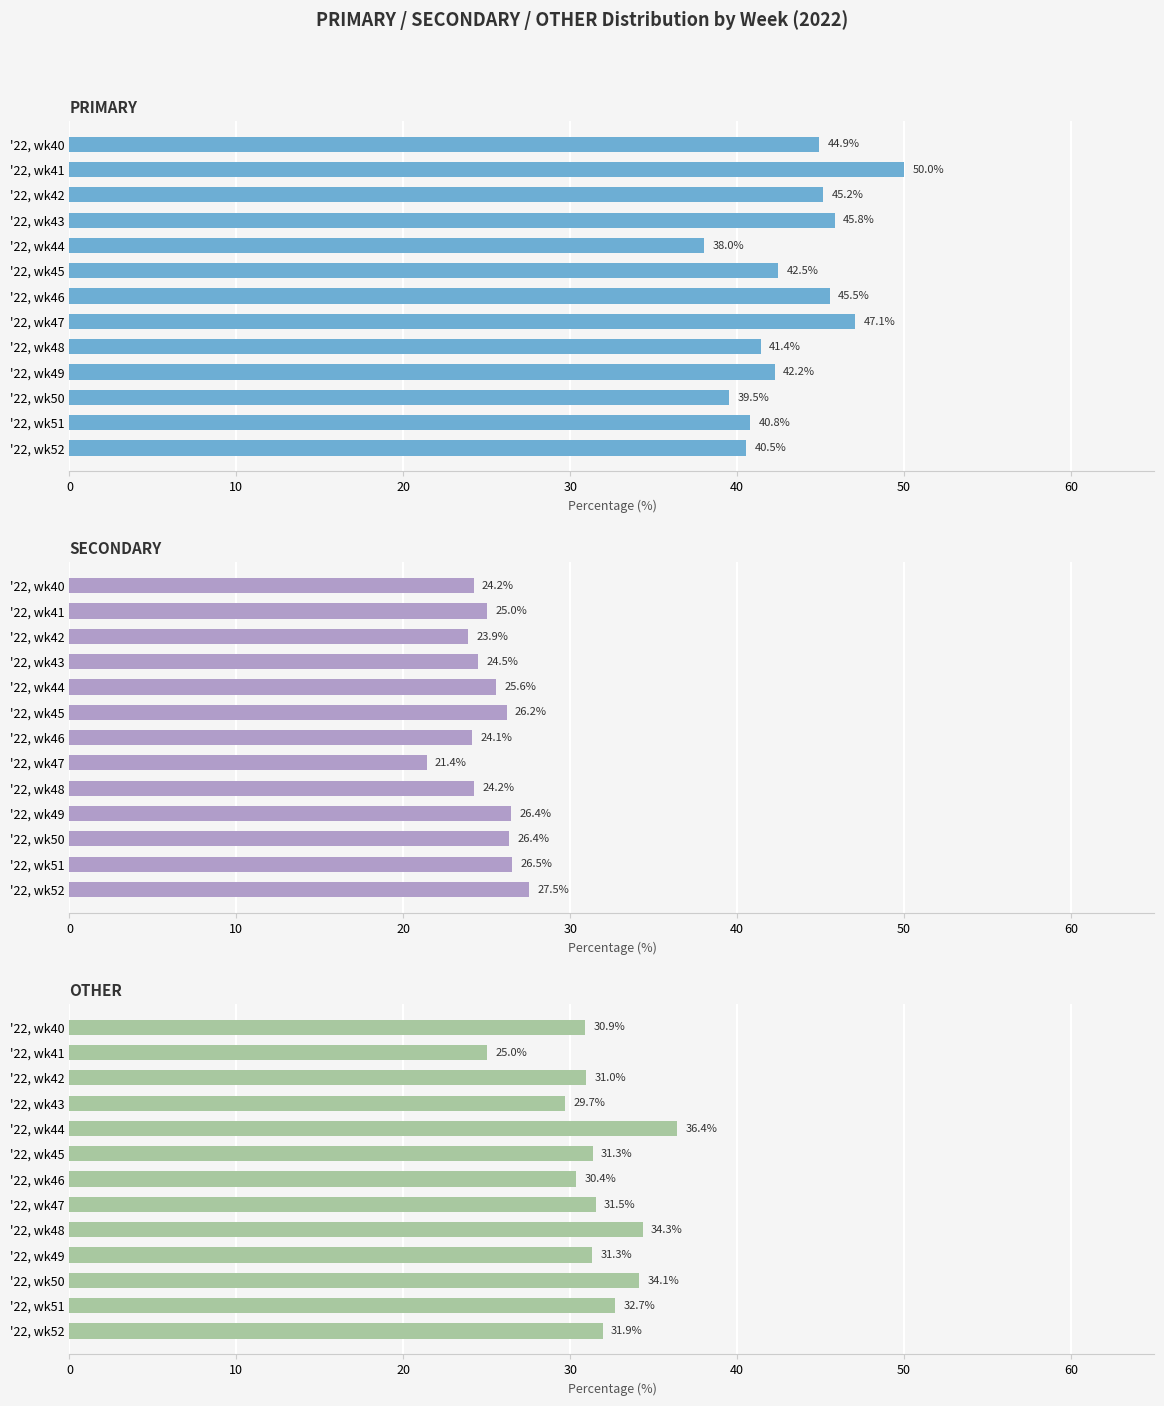

What is the average value of the OTHER series?

31.6